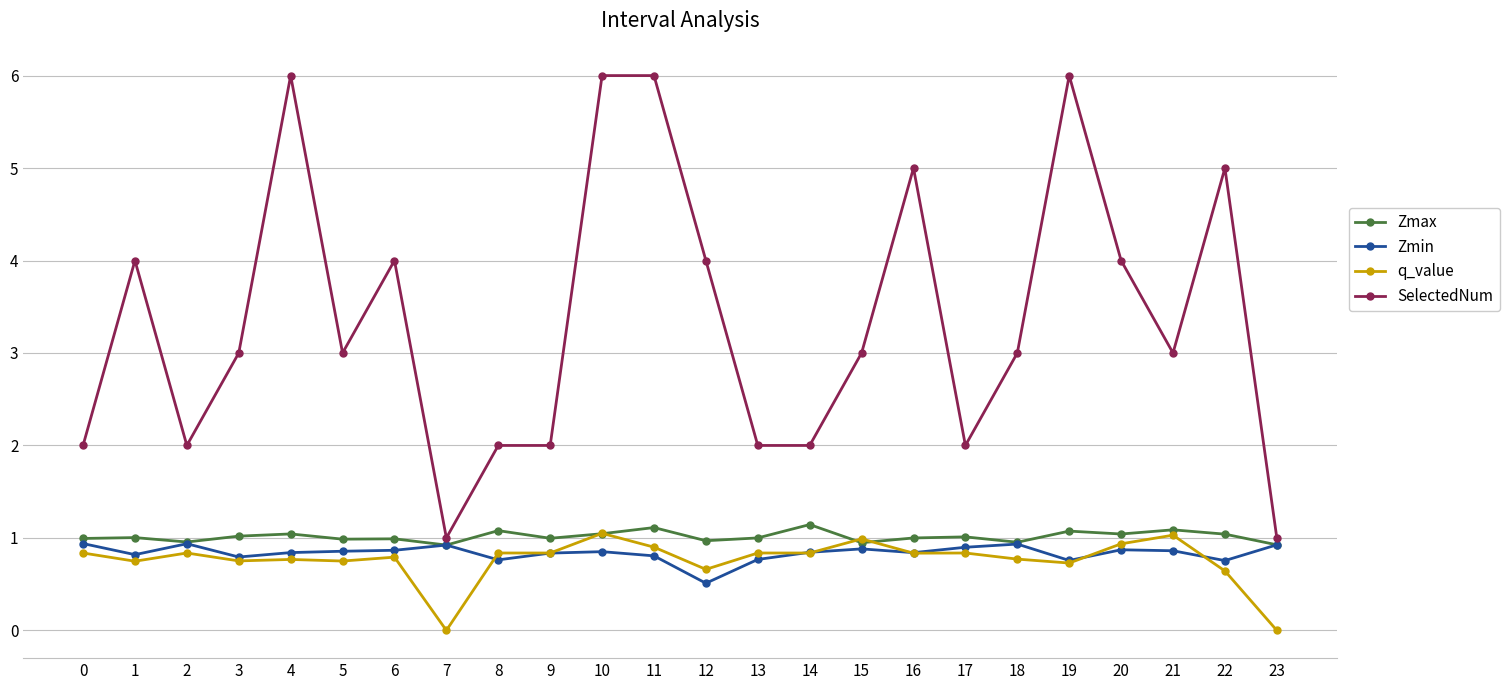

How many data points does each series have?

24